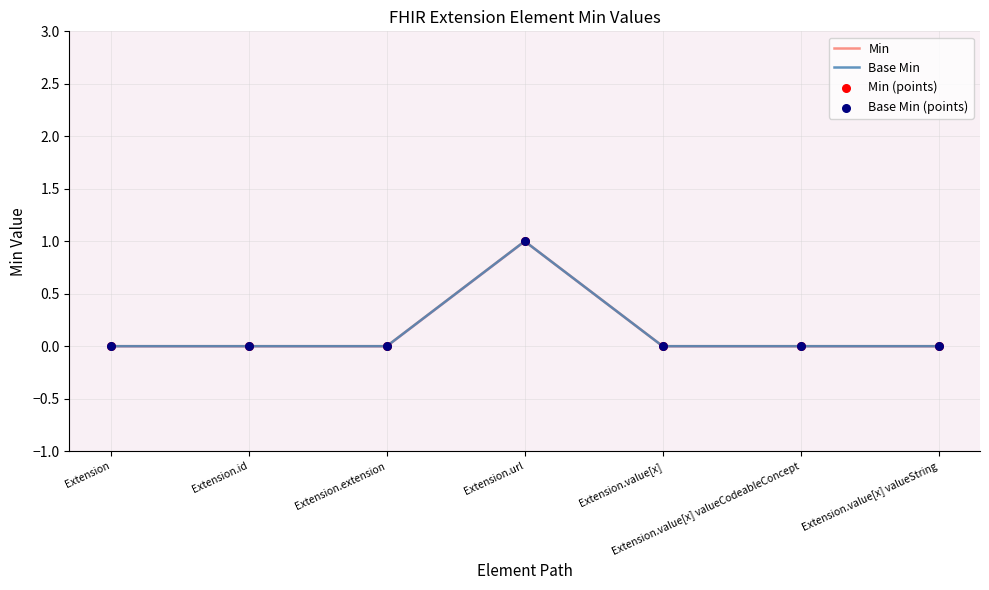

Which series reaches the minimum Y coordinate?

Min